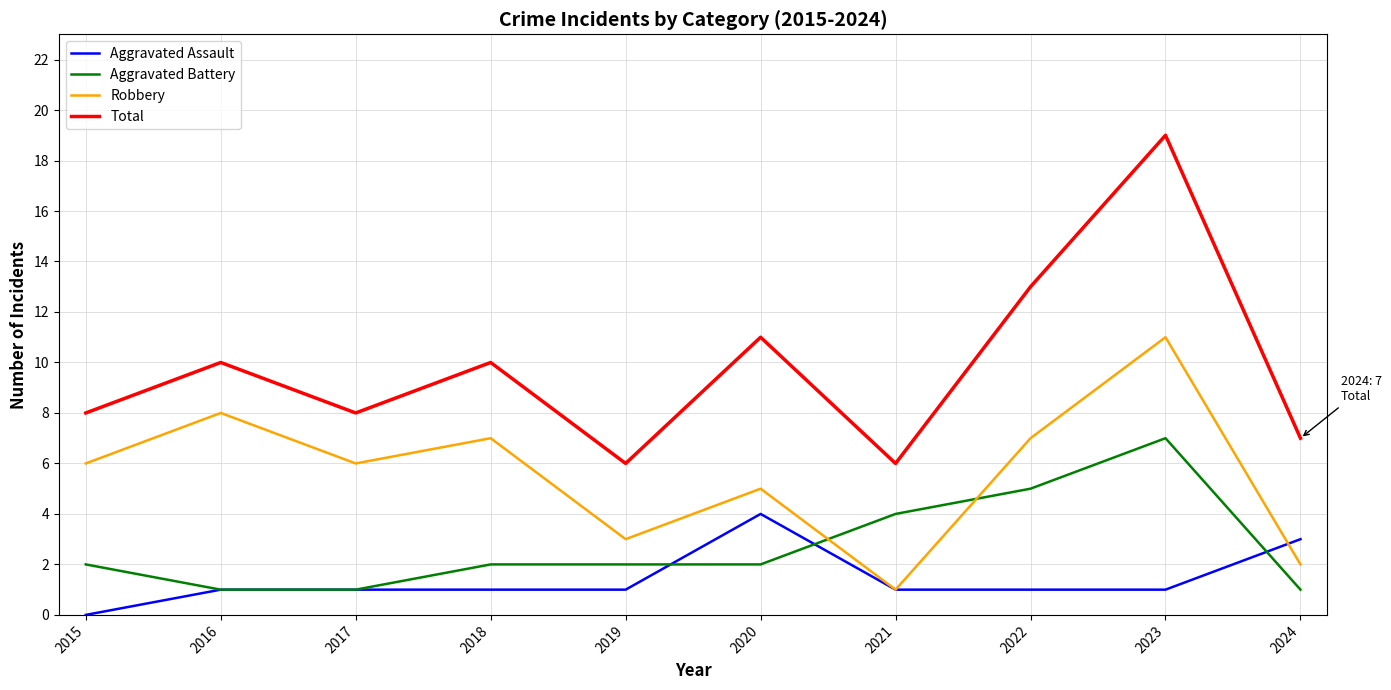

Is it true that Robbery equals 7 at 2022?

True